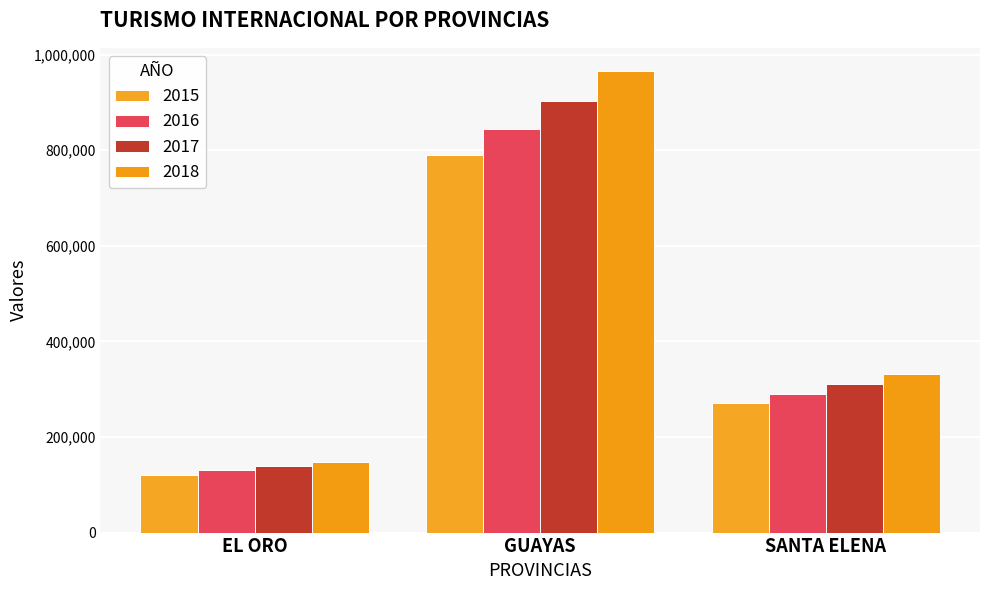

At which category is the sum across all series the highest?

GUAYAS